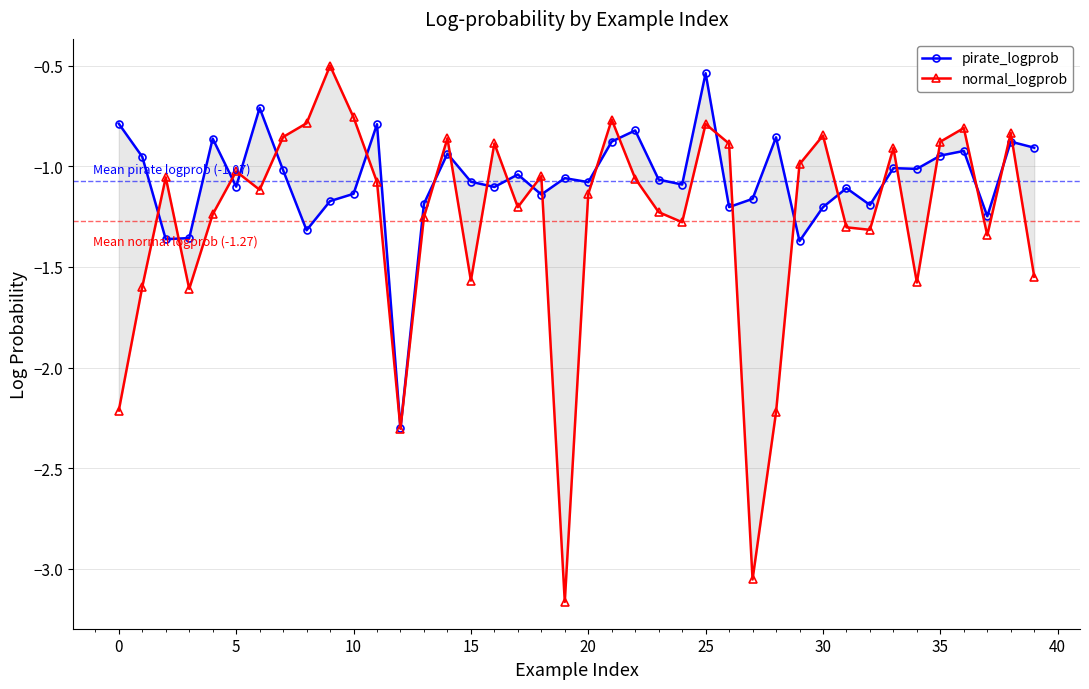

After their last crossing, which series has the higher values: normal_logprob or pirate_logprob?

pirate_logprob